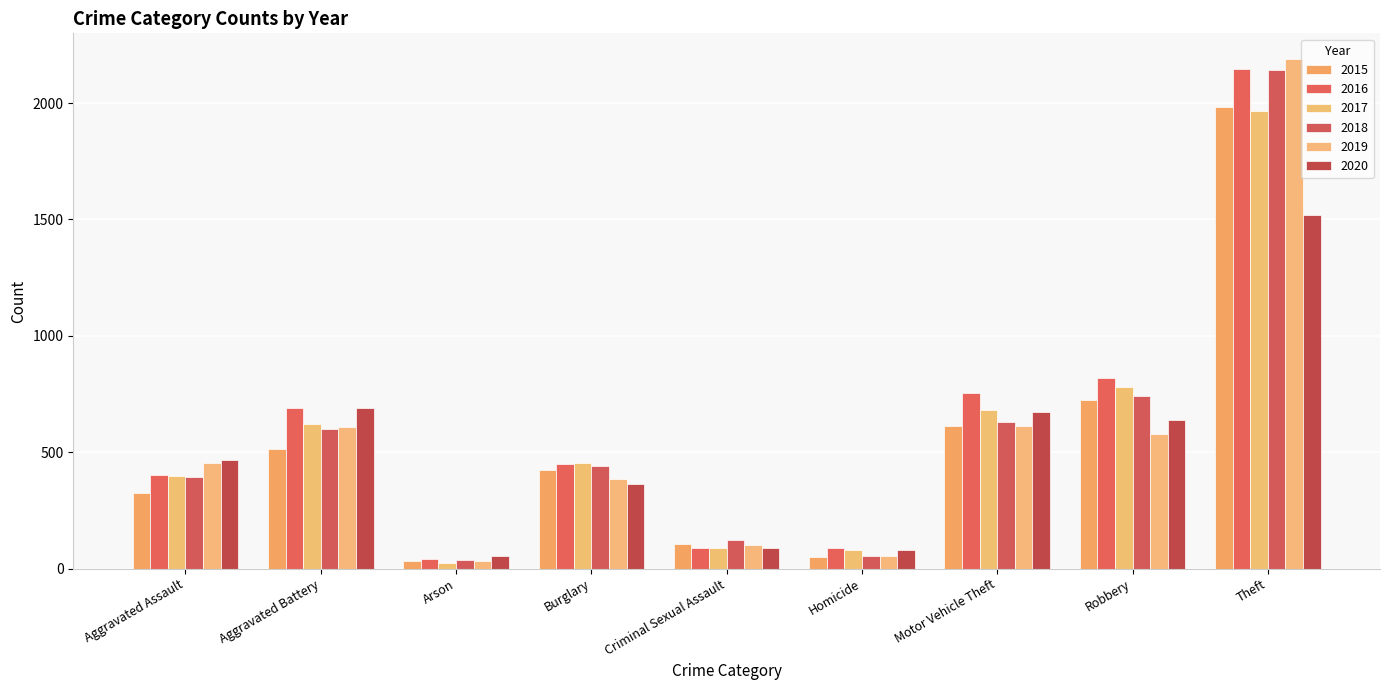

What is the lowest value of the 2019 series?

32